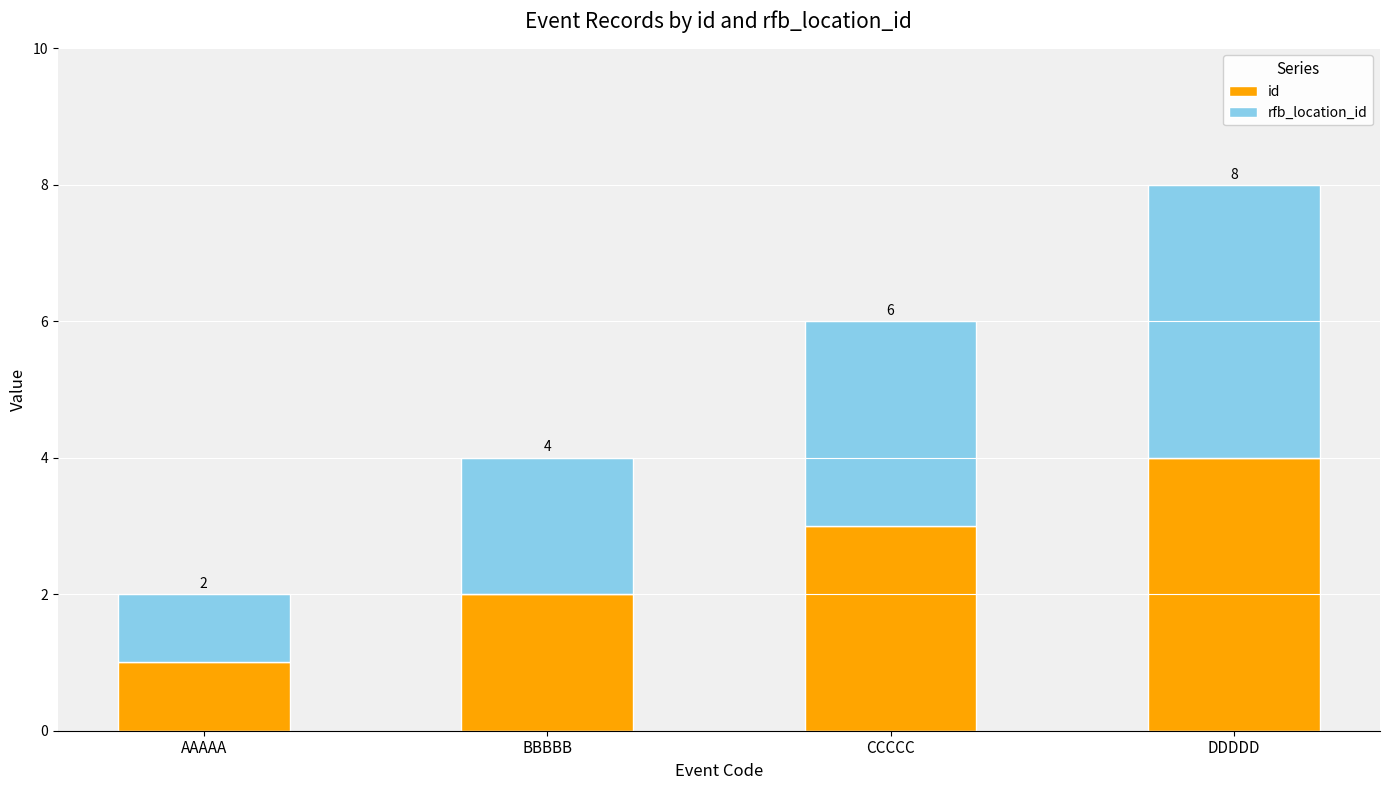

What is the difference between the maximum and minimum values in the id series?

3